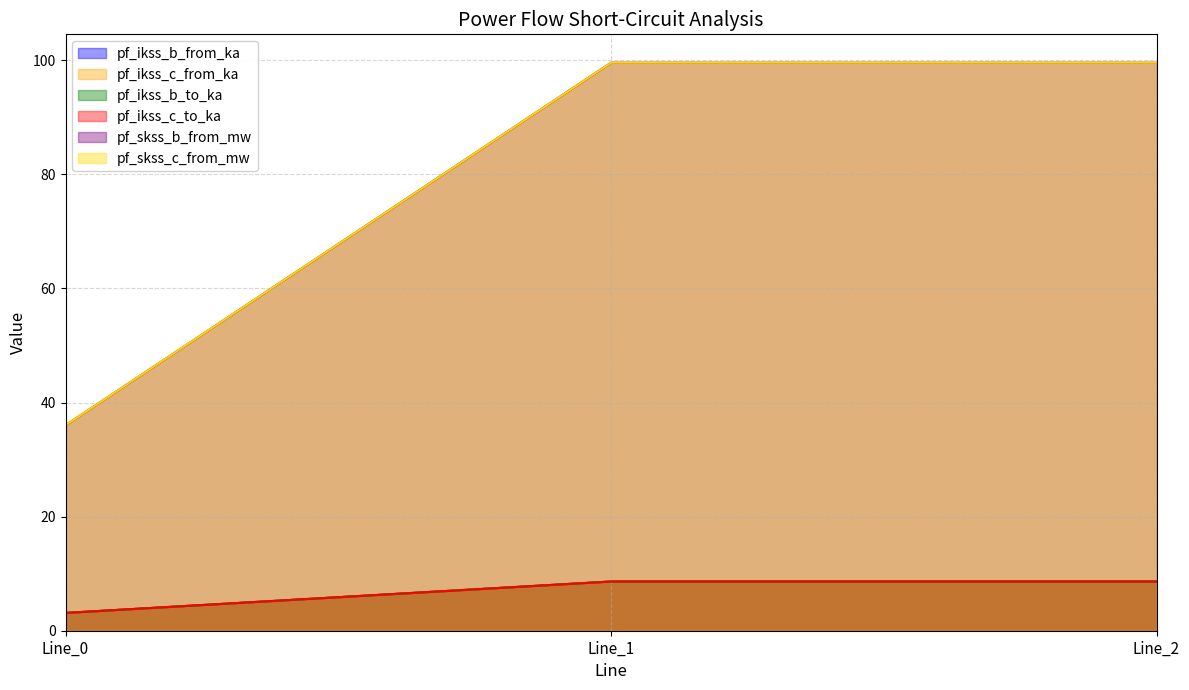

Reading right to left, extract all data points from this chart.

pf_ikss_b_from_ka: 8.6	8.6	3.1
pf_ikss_c_from_ka: 8.6	8.6	3.1
pf_ikss_b_to_ka: 8.6	8.6	3.1
pf_ikss_c_to_ka: 8.6	8.6	3.1
pf_skss_b_from_mw: 99.6	99.6	36.0
pf_skss_c_from_mw: 99.6	99.6	36.0